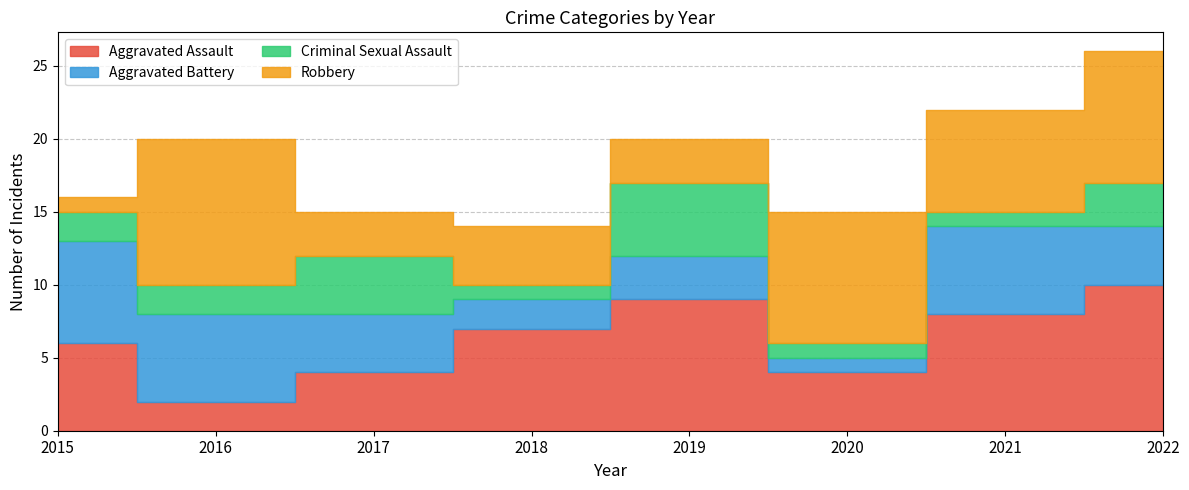

How many data points in Robbery are less than 7?

4